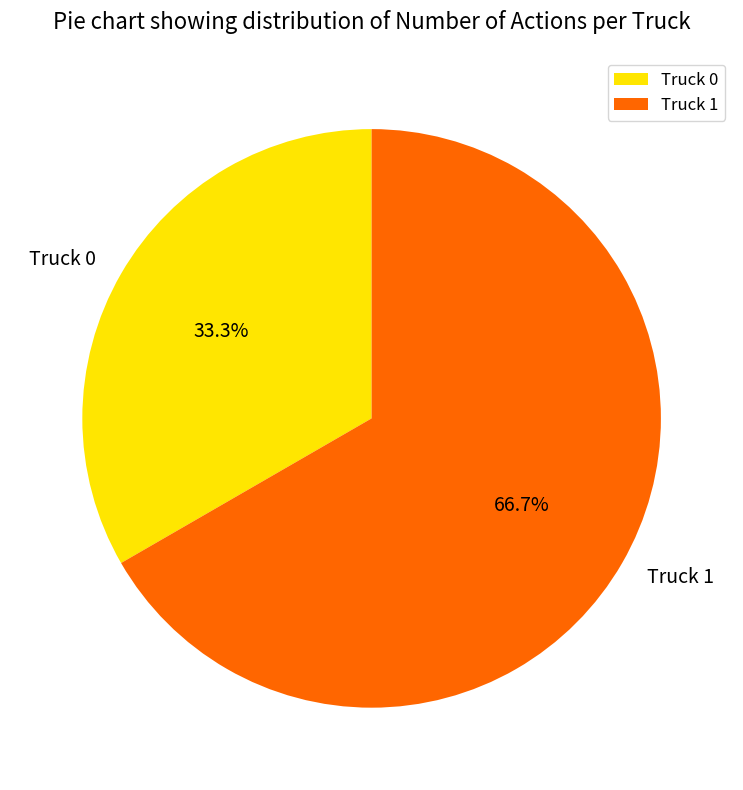

To the nearest percent, what is the difference between the Truck 0 and Truck 1 slice percentages?

33%